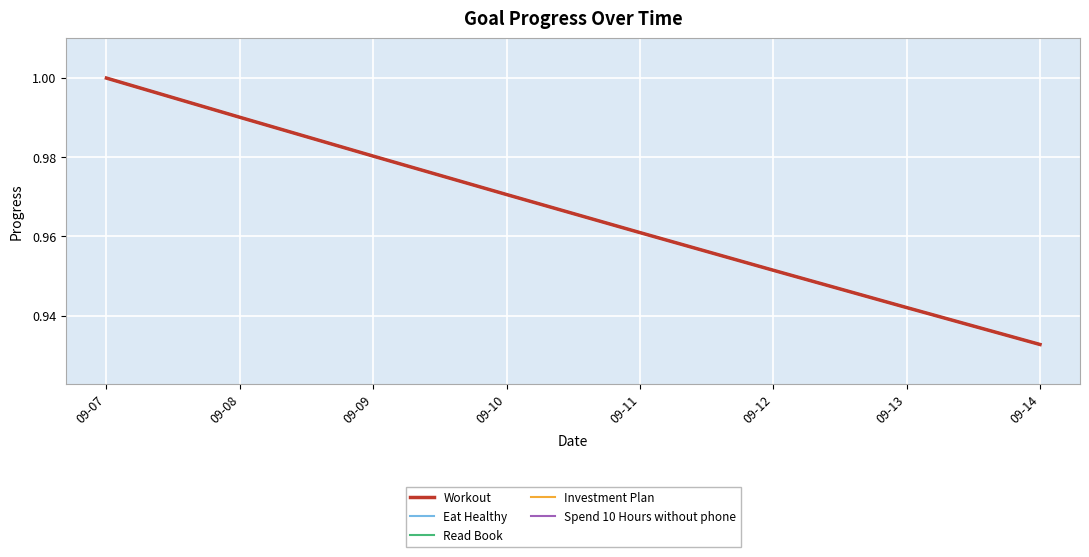

At which label does Spend 10 Hours without phone reach its minimum?

09-14